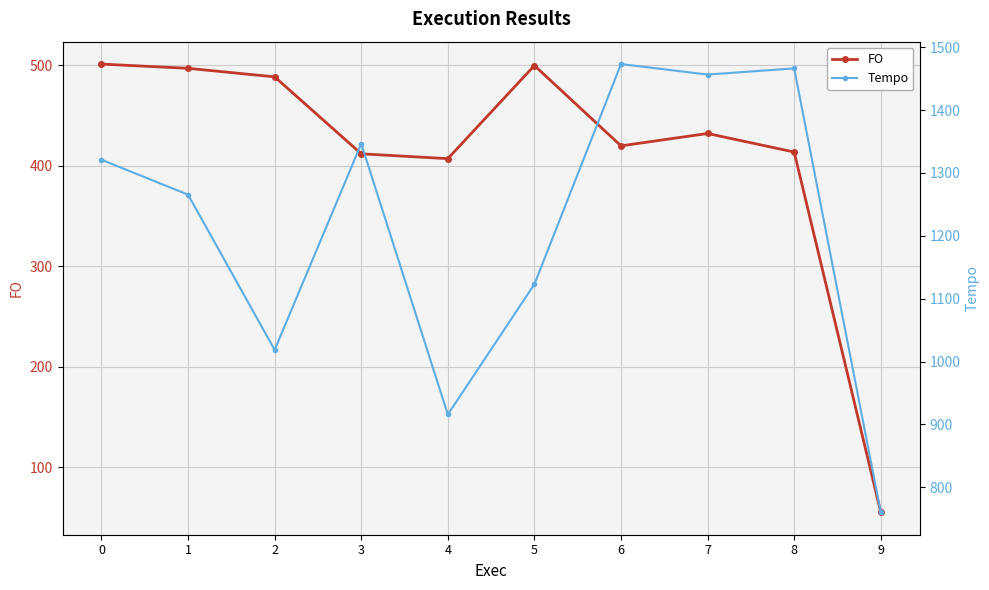

Reading left to right, transcribe all the data shown in this chart.

FO: 501.2	497.0	488.5	411.9	407.1	499.8	419.8	432.1	413.6	55.0
Tempo: 1320.9	1265.4	1018.6	1346.5	915.9	1123.0	1473.1	1456.4	1466.2	760.3